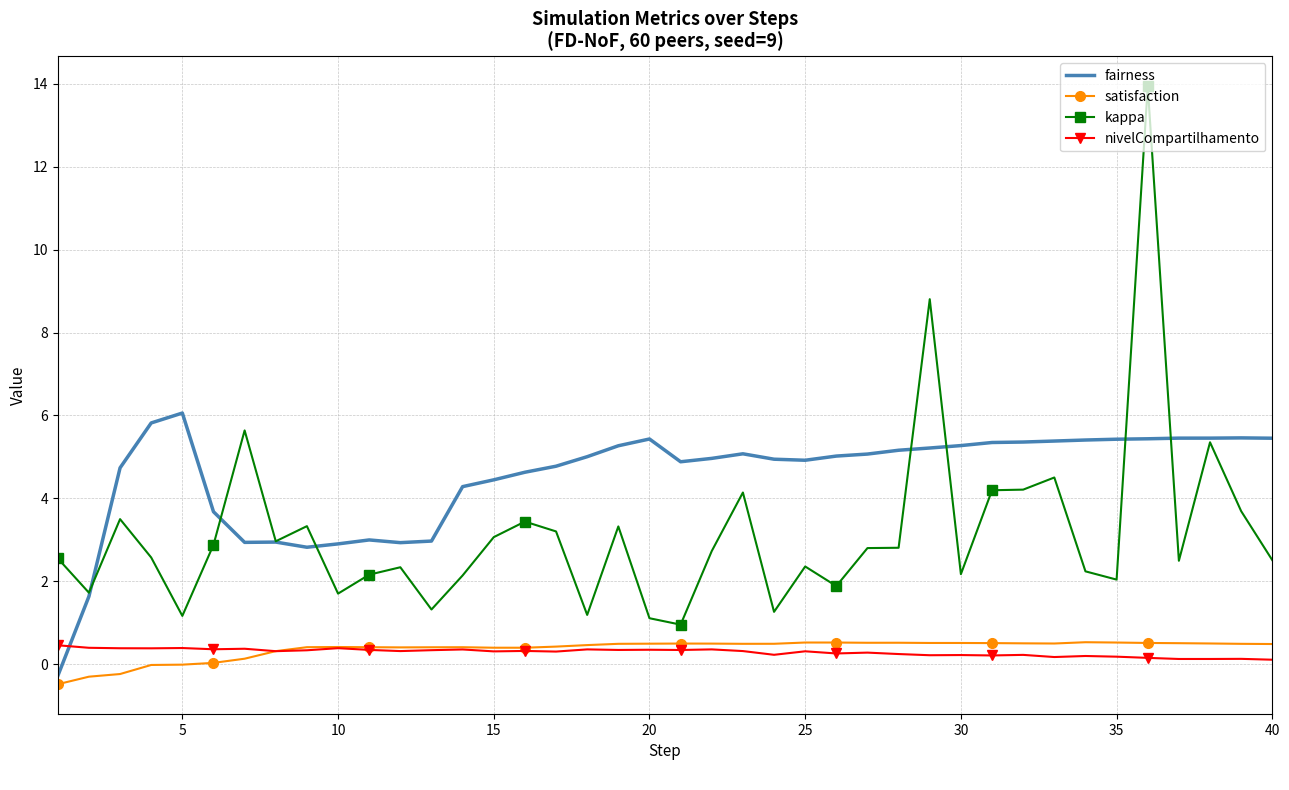

What is the maximum value shown in the chart?

13.9